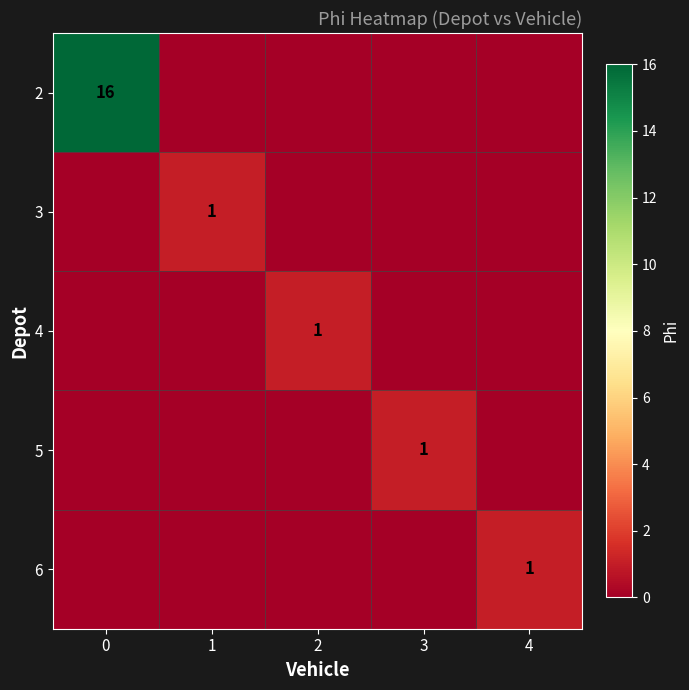

True or false: 2 has a value of 16 at 0.

True